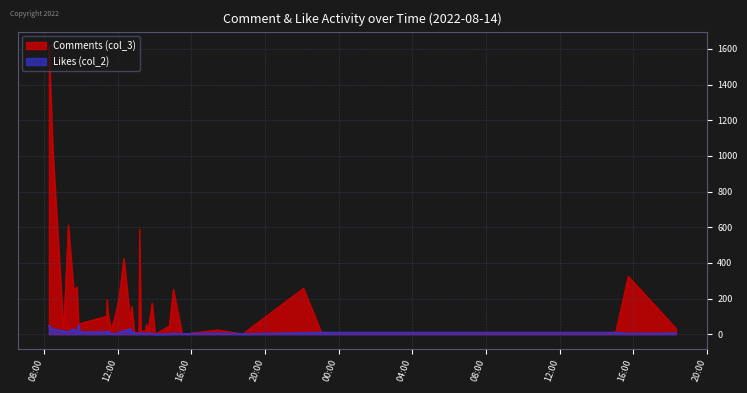

Rank the series by their maximum value, from highest to lowest.

Comments (col_3), Likes (col_2)